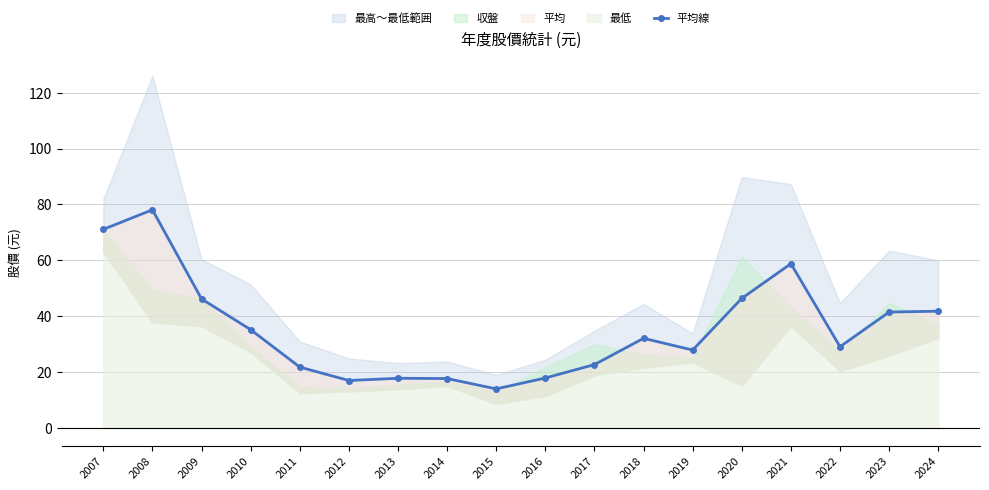

The chart shows a value of 19.8 at 2015. True or false?

False